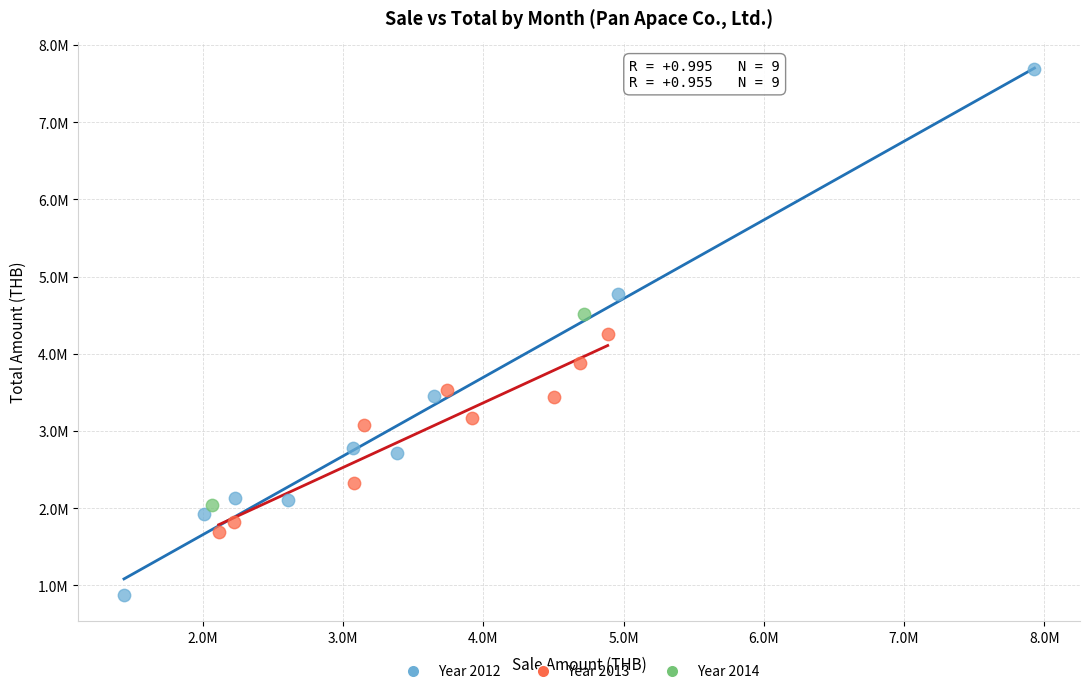

Which series contains the highest Y value?

Year 2012